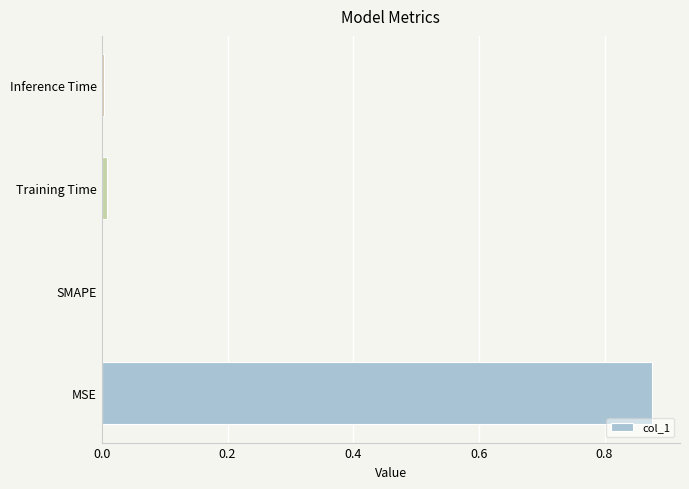

How many distinct data groups are displayed?

1